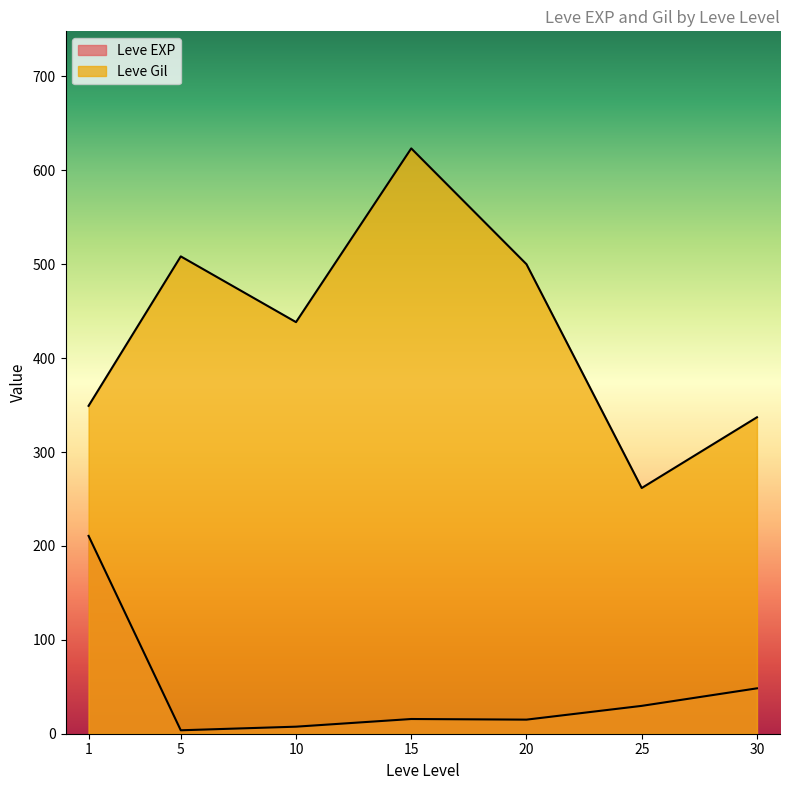

Which series changed the most between 20 and 20?

Leve Gil